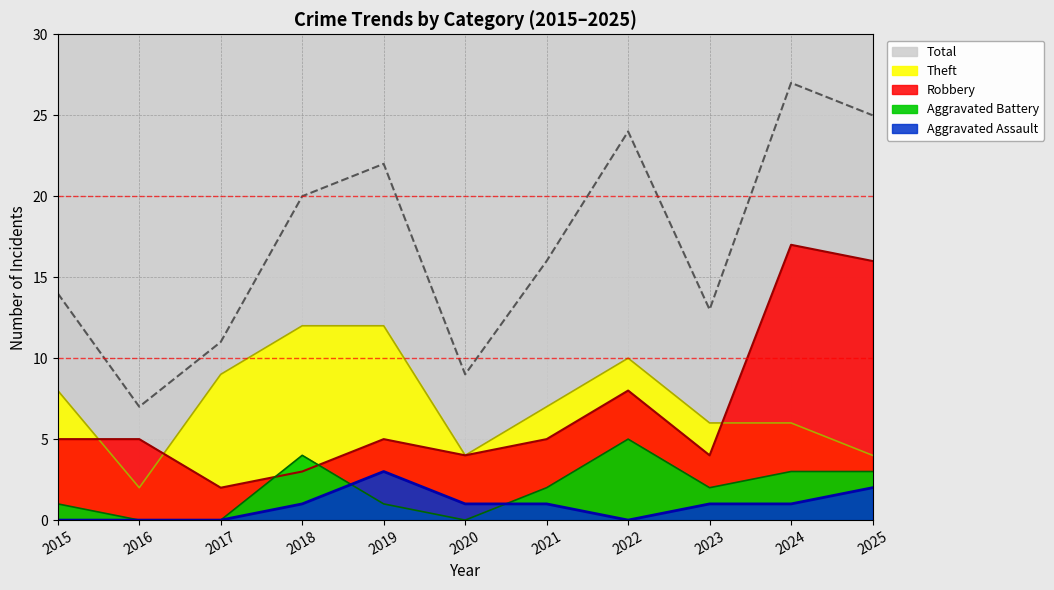

What is the difference between the highest and lowest values at 2017?

11